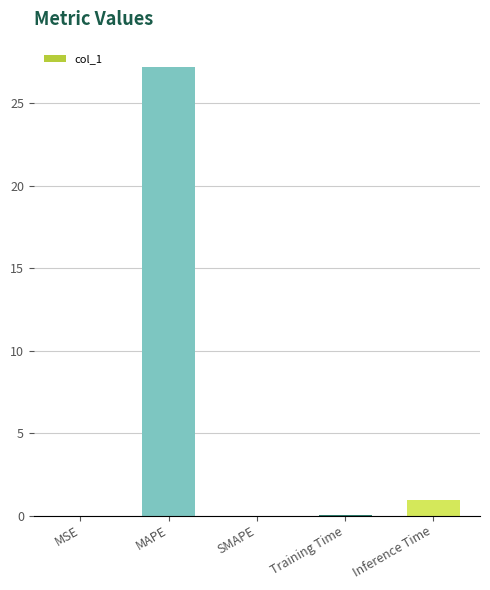

What is the sum of the values at SMAPE and Inference Time?

0.9